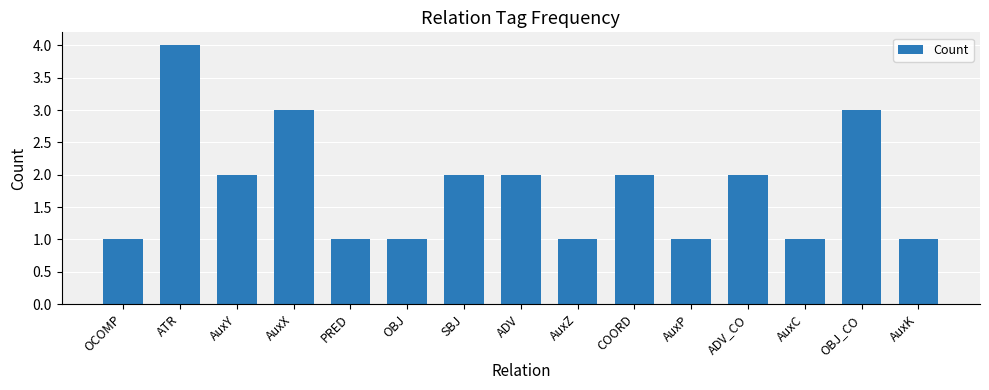

Read the value at ATR.

4